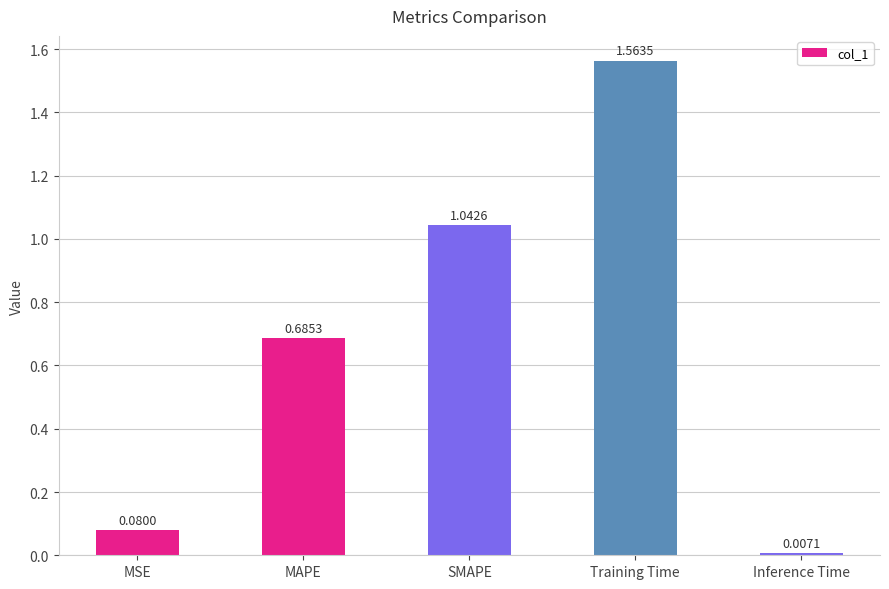

Rank the categories by value from highest to lowest.

Training Time, SMAPE, MAPE, MSE, Inference Time